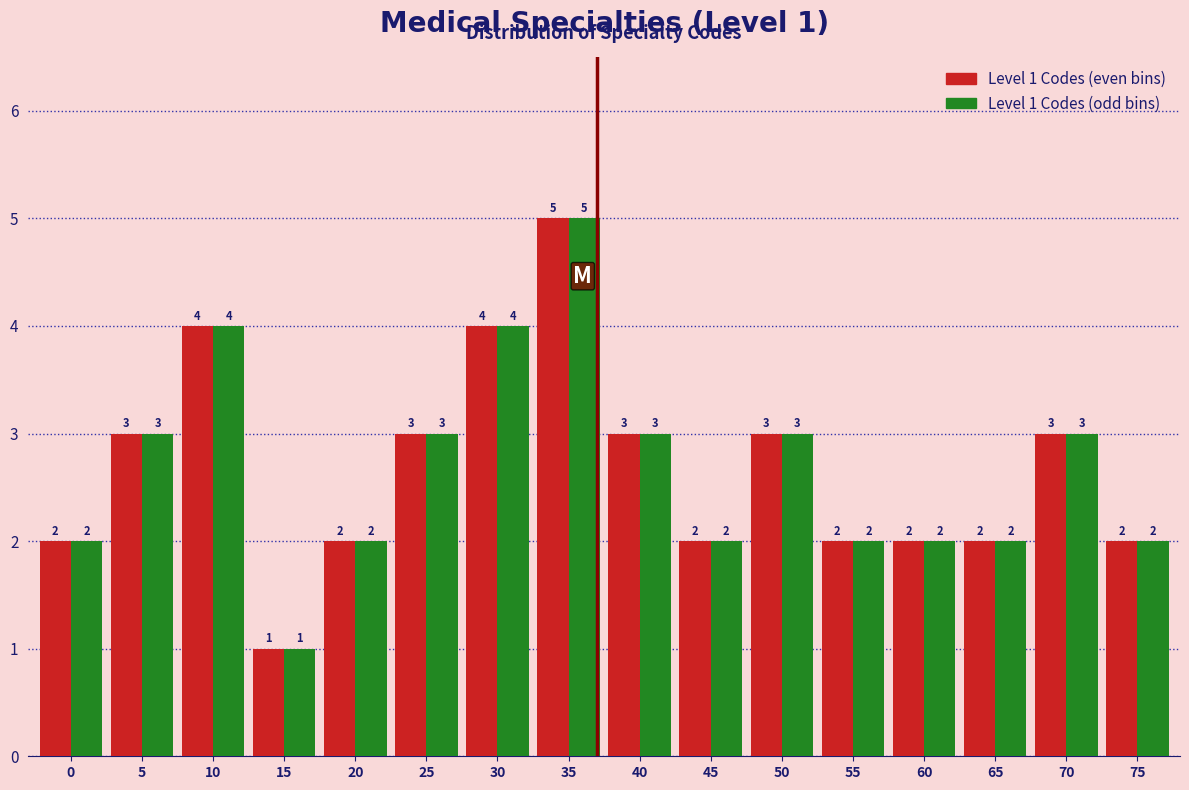

What is the greatest value displayed?

5